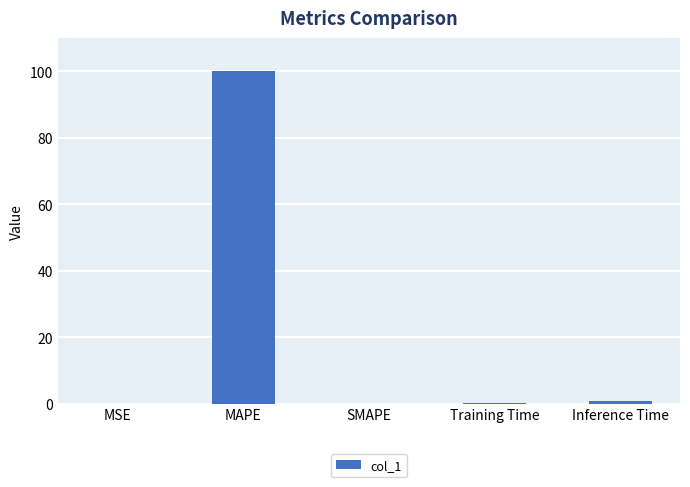

The value at SMAPE is -69.1. True or false?

False